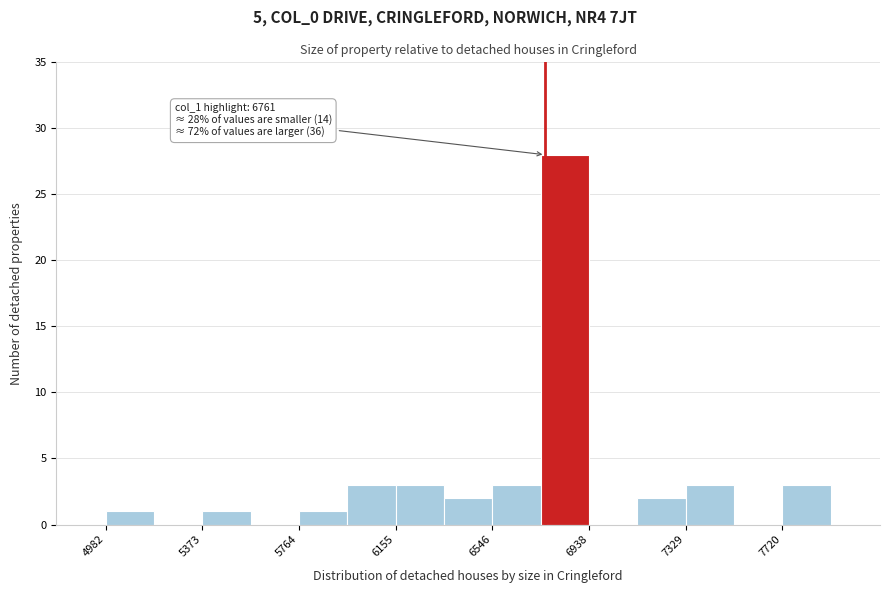

Read against the x-axis, roughly where is the centre of the tallest bar?

6850